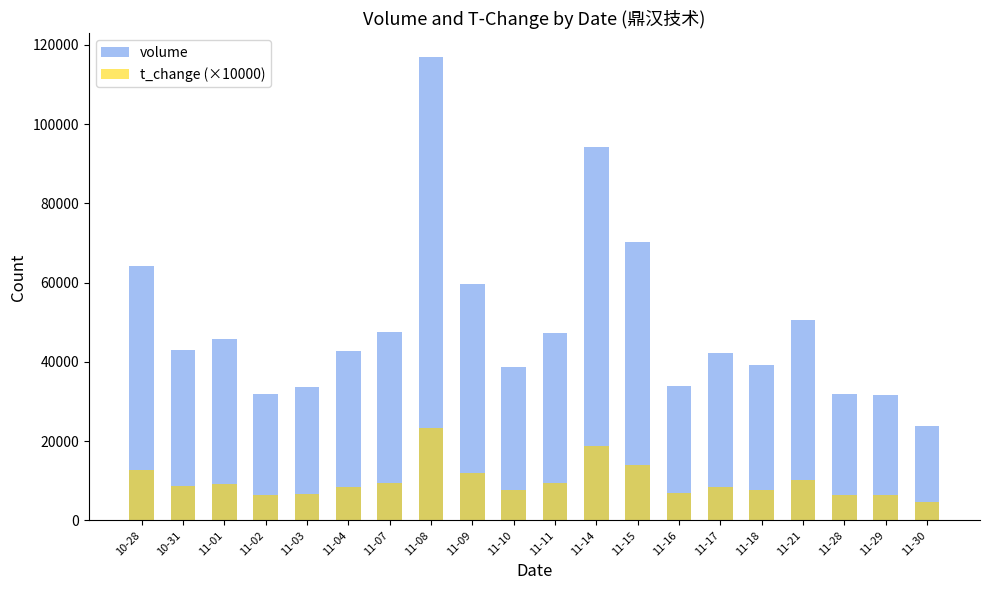

At which label is volume closest to 70403?

11-15